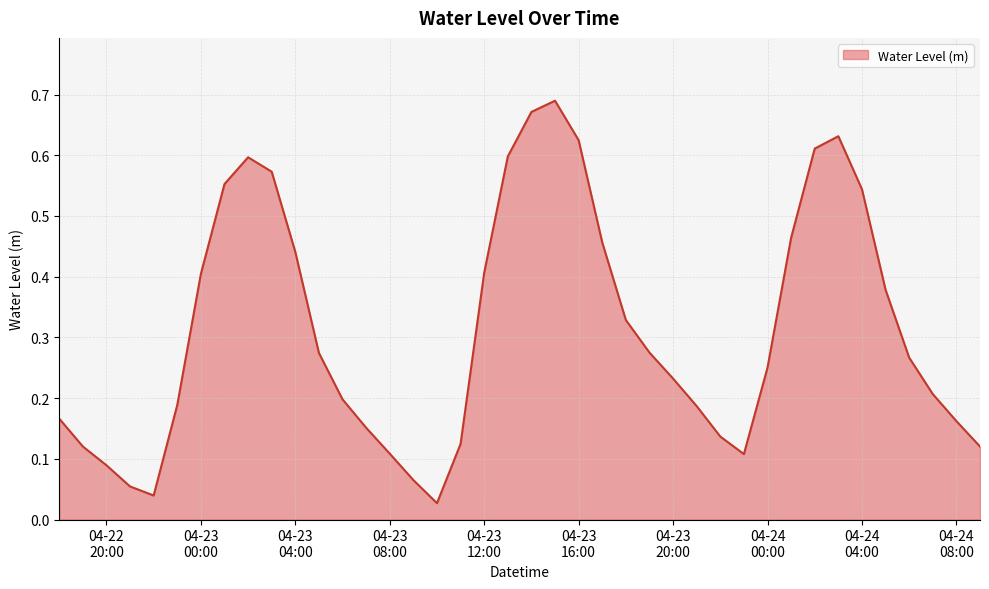

Does the chart display data point markers on the line(s)?

No